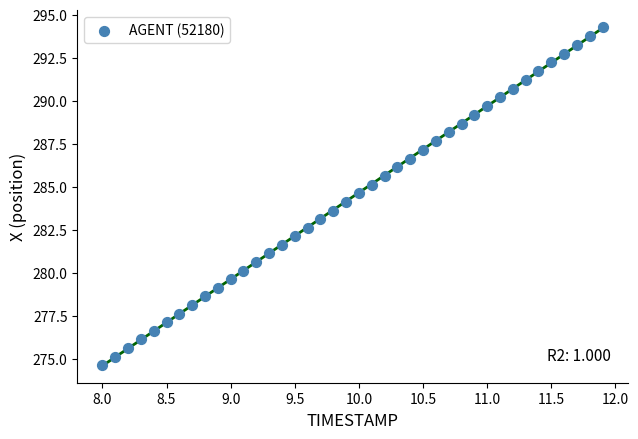

What is the range of Y values (max minus min)?

19.6